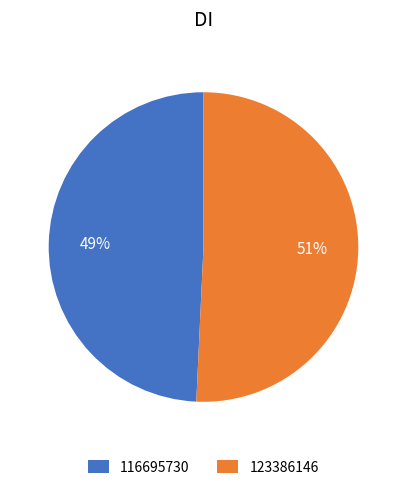

Approximately how many times larger is the value at 116695730 compared to 123386146?

1.0